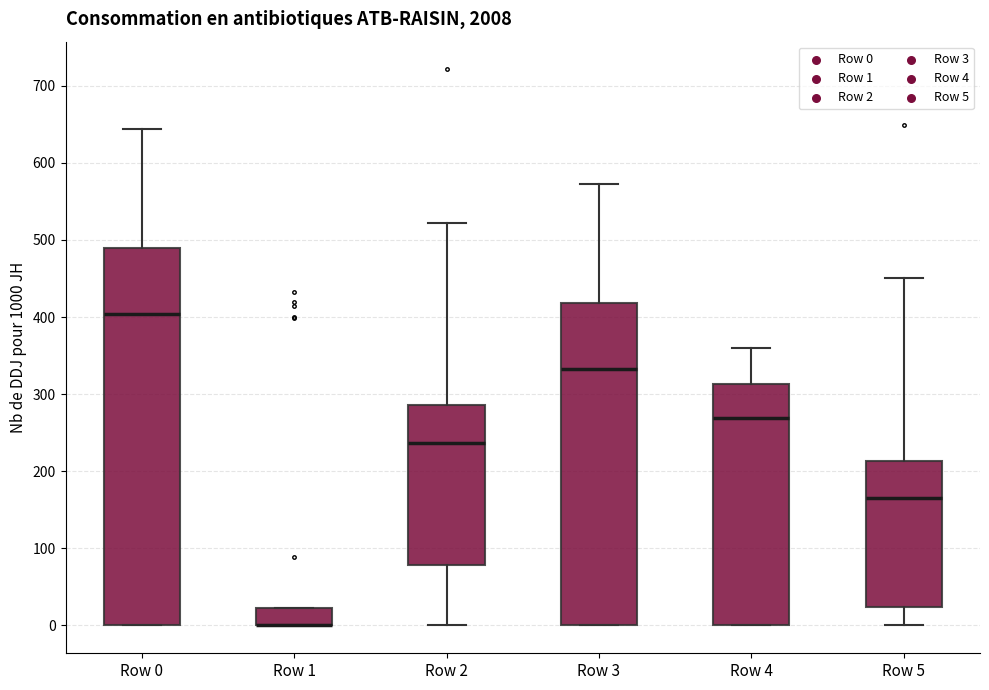

Reading left to right, transcribe this box plot: for each box, give where its median line is, the range the box spans, and where its two whiskers end, as read against the y-axis. The values are not printed on the chart, so give them approximately, as read against the axis.

Row 0: median 400, box 0 to 490, whiskers 0 to 640
Row 1: median 0 (drawn on the box's lower edge), box 0 to 20, whiskers 0 to 20
Row 2: median 240, box 80 to 290, whiskers 0 to 520
Row 3: median 330, box 0 to 420, whiskers 0 to 570
Row 4: median 270, box 0 to 310, whiskers 0 to 360
Row 5: median 160, box 20 to 210, whiskers 0 to 450